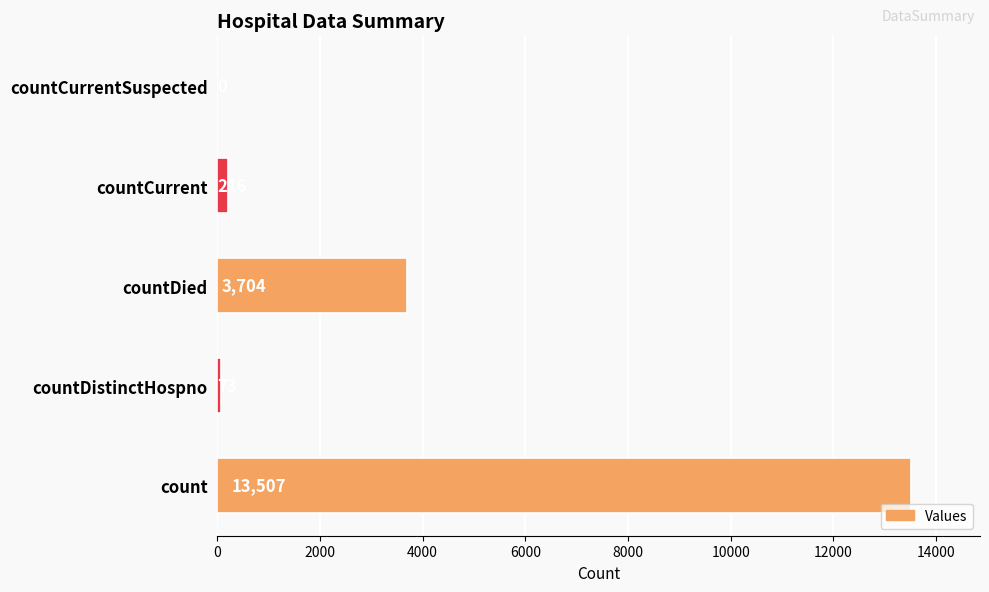

Which category has the highest value across all series?

count